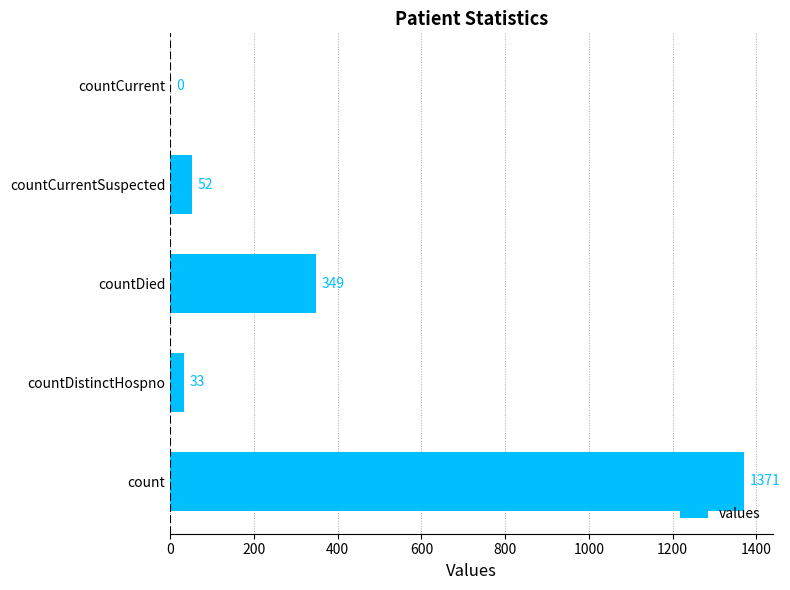

Is it true that the value at countCurrentSuspected is 52?

True